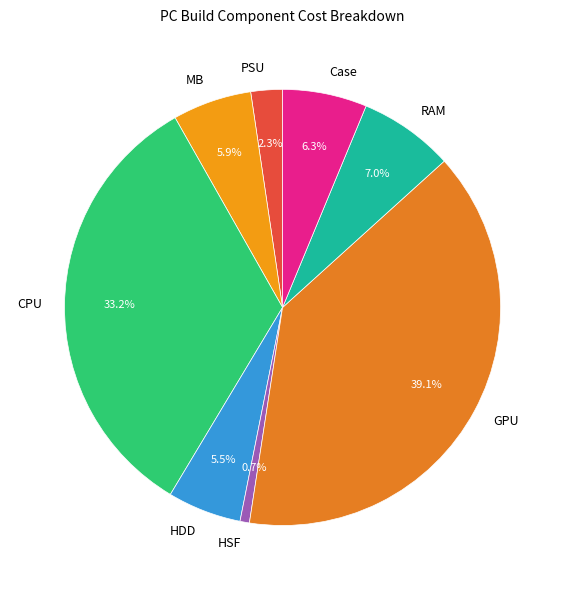

Is there a majority slice in this chart?

No